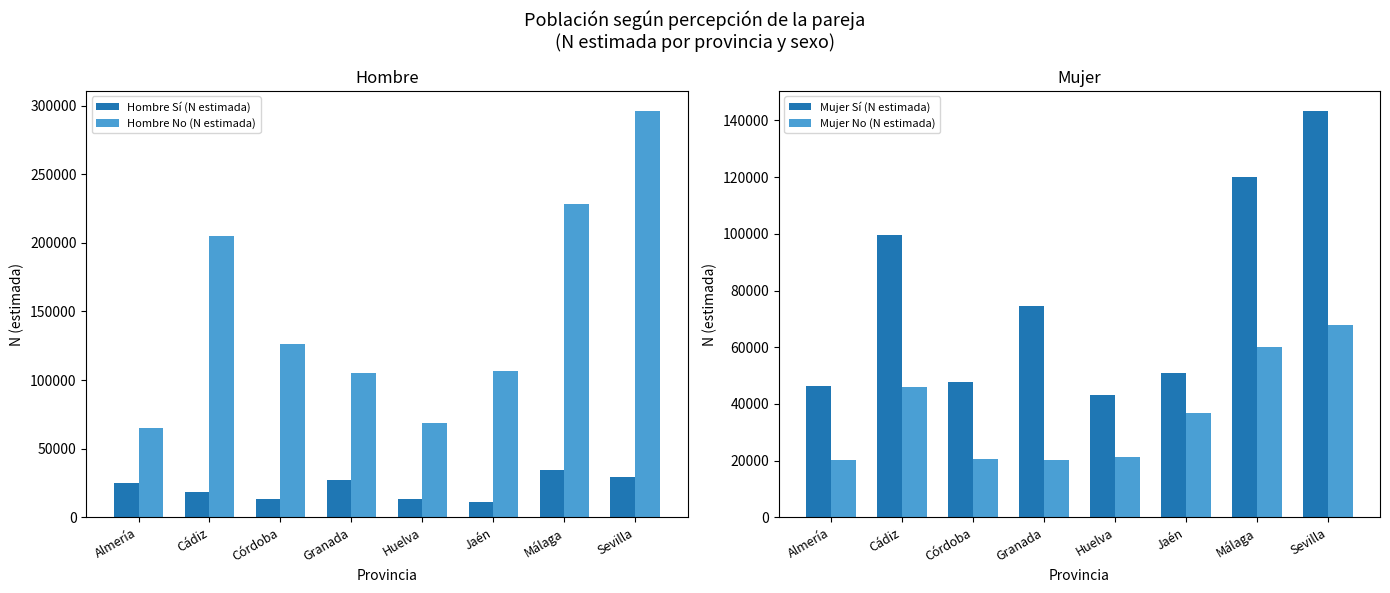

What is the maximum value for Mujer No (N estimada)?

67773